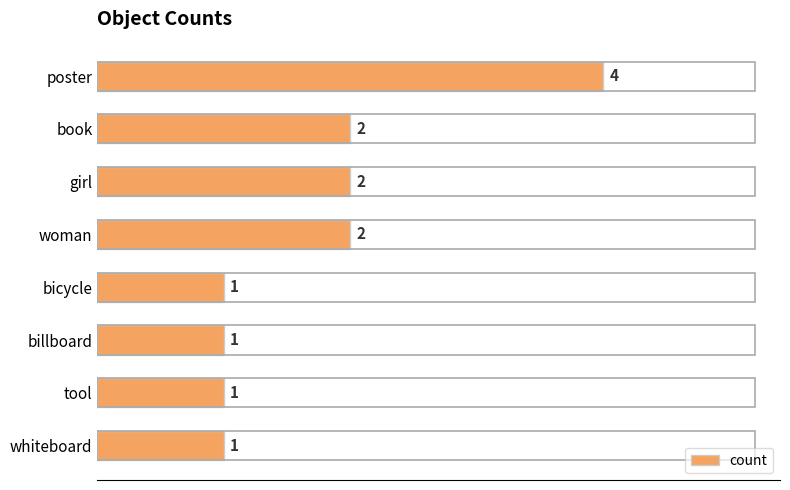

How many data points does each series have?

8